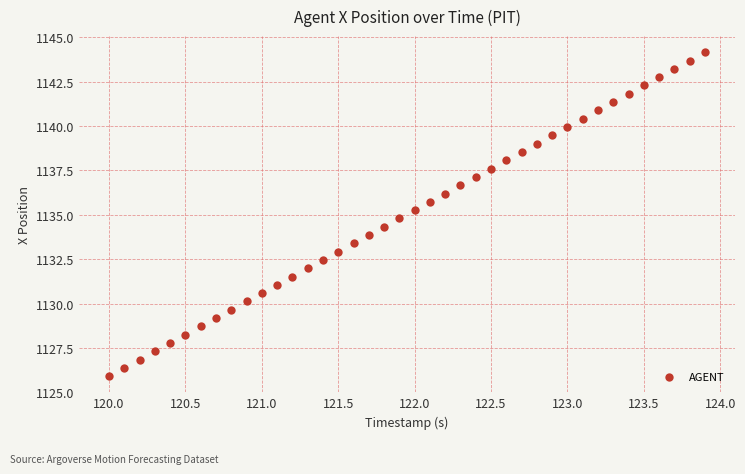

What is the range of X values (max minus min)?

3.9